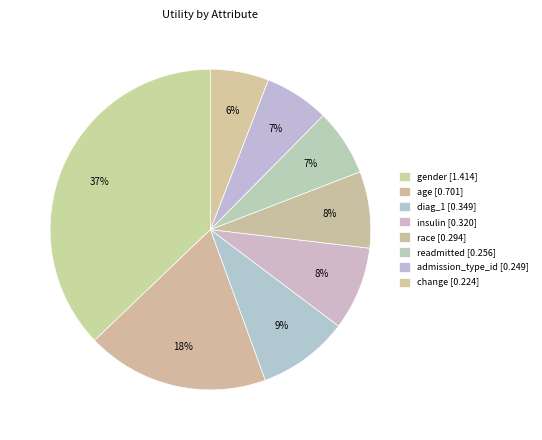

Combined, what portion of the pie is gender and change?

43.0%